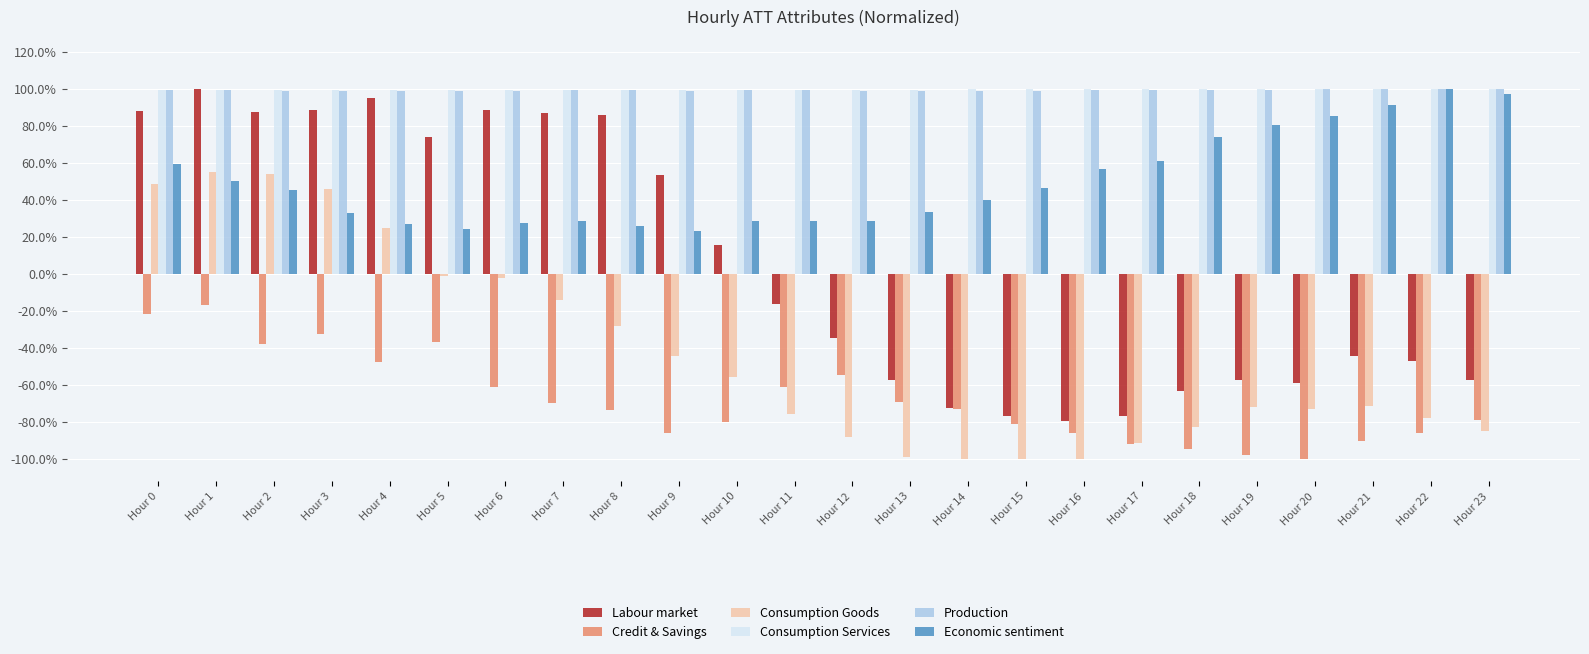

What are all the series names shown in the legend?

Labour market, Credit & Savings, Consumption Goods, Consumption Services, Production, Economic sentiment